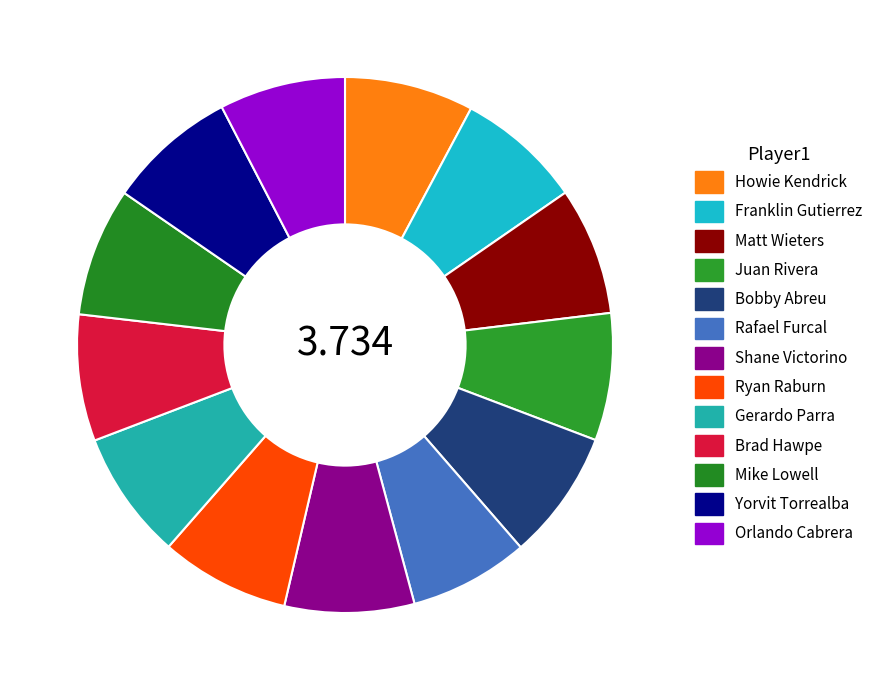

The Shane Victorino slice represents 8% of the pie. True or false?

True